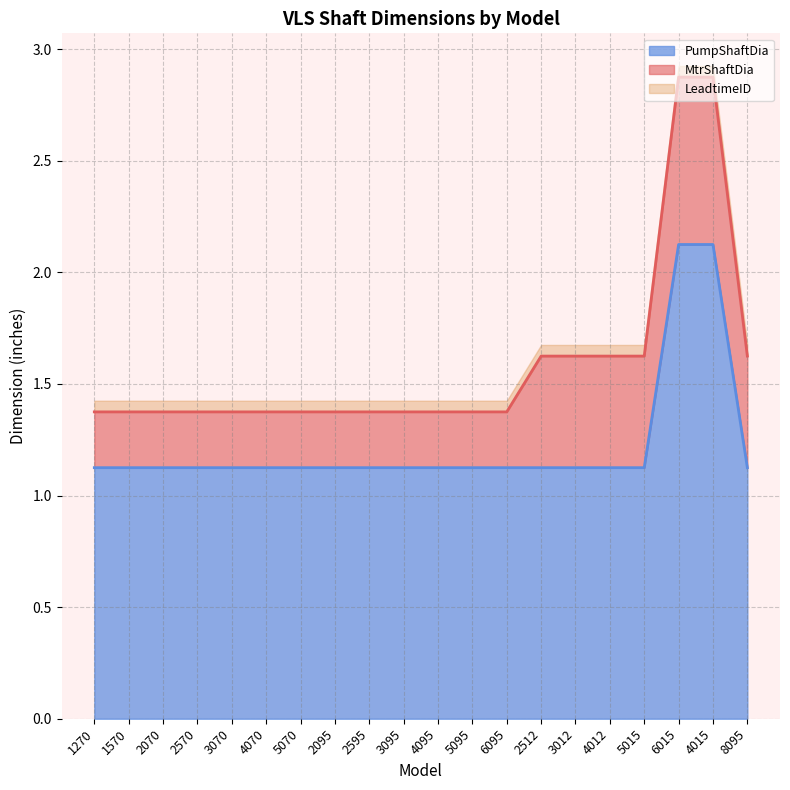

What is the total value across all series at 2512?

1.7